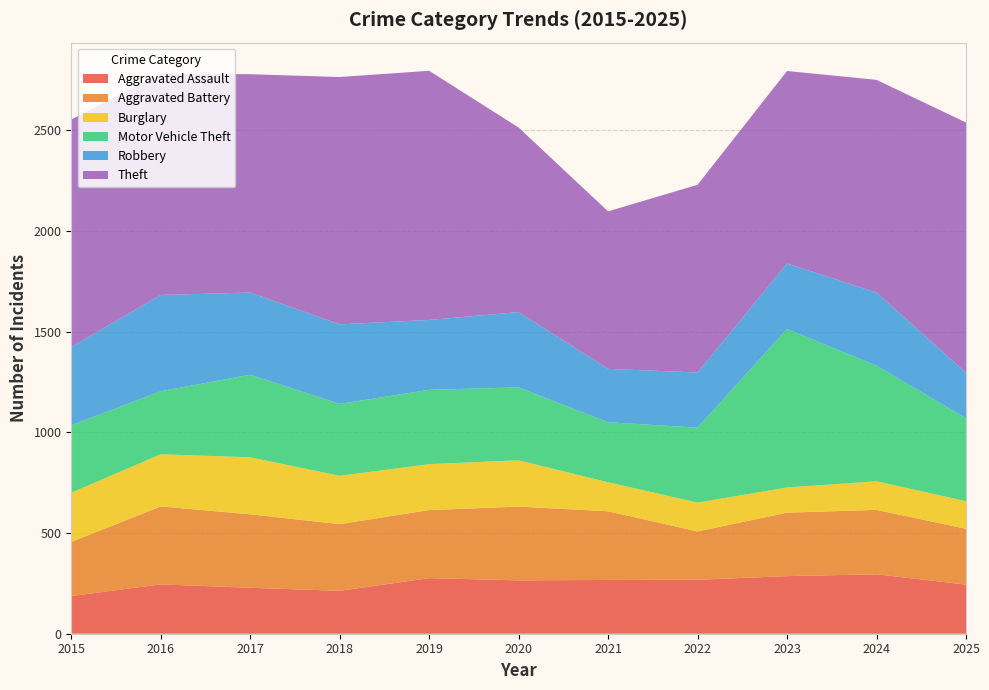

Reading left to right, extract all data points from this chart.

Aggravated Assault: 187	245	228	213	276	265	267	268	286	295	244
Aggravated Battery: 269	387	365	331	338	366	341	240	315	320	277
Burglary: 244	259	283	240	228	230	144	143	125	142	137
Motor Vehicle Theft: 335	313	410	357	369	362	298	372	787	574	412
Robbery: 389	478	408	395	347	374	265	274	325	363	226
Theft: 1129	1099	1084	1228	1237	916	782	932	956	1056	1242